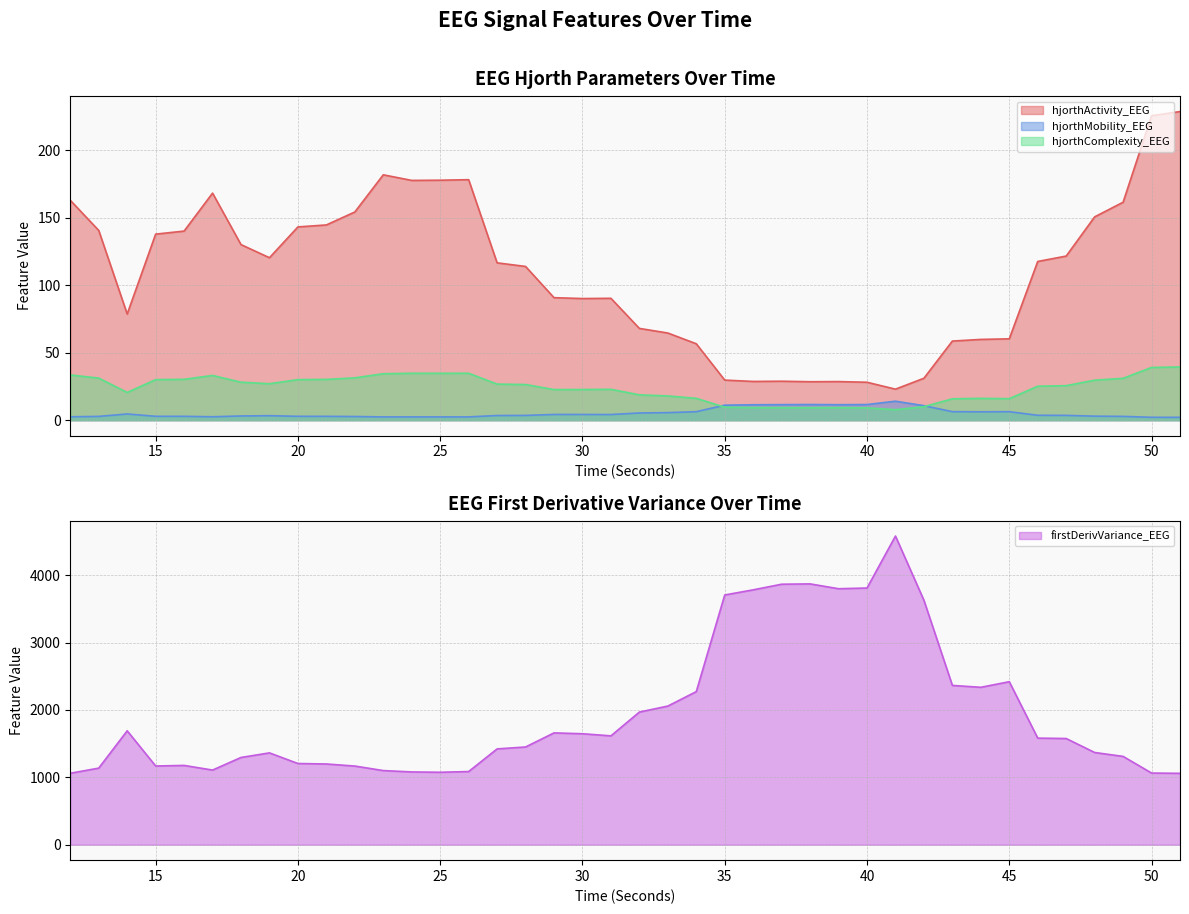

What is the spread (max minus min) of values at 16?

1174.2